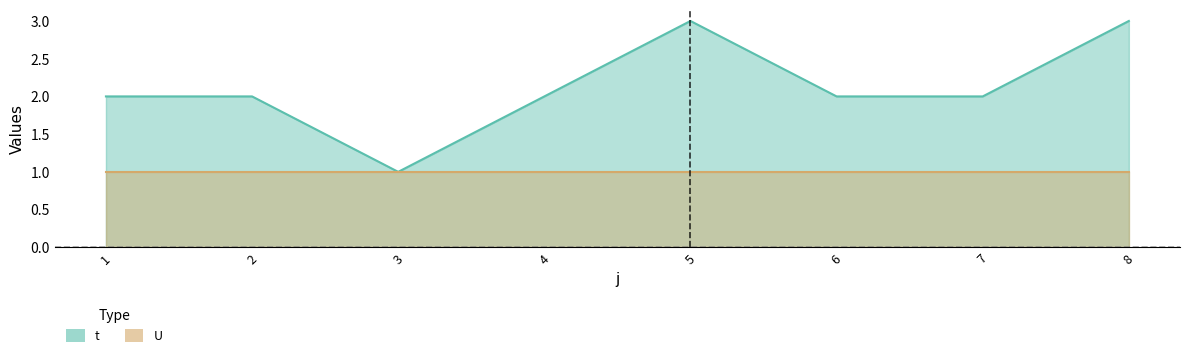

Reading right to left, list all the values displayed in this chart.

3	2	2	3	2	1	2	2